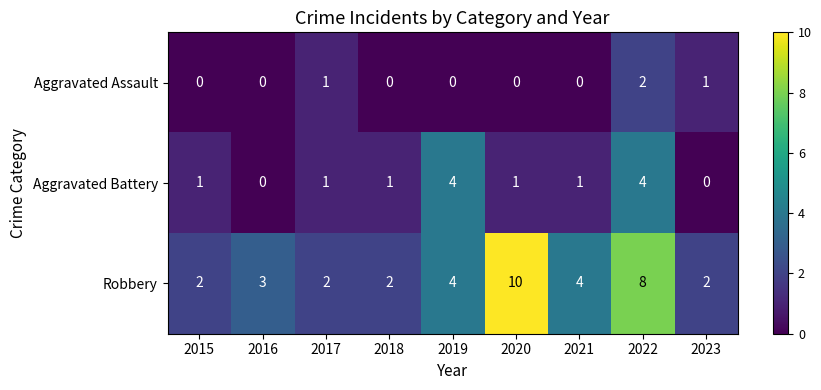

Reading left to right, extract all data points from this chart.

Aggravated Assault: 2015=0	2016=0	2017=1	2018=0	2019=0	2020=0	2021=0	2022=2	2023=1
Aggravated Battery: 2015=1	2016=0	2017=1	2018=1	2019=4	2020=1	2021=1	2022=4	2023=0
Robbery: 2015=2	2016=3	2017=2	2018=2	2019=4	2020=10	2021=4	2022=8	2023=2